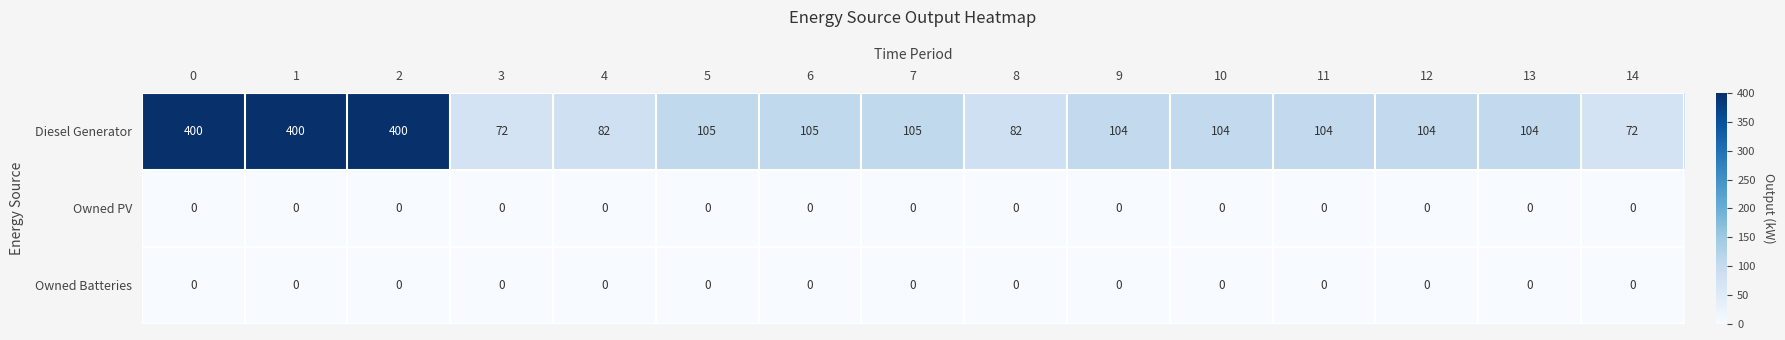

Which series changed the most between 11 and 14?

Diesel Generator